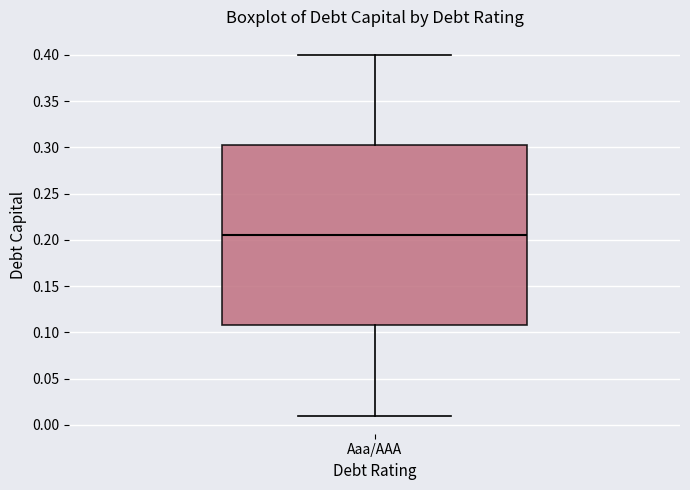

Transcribe this box plot: give where the median line is, the range the box spans, and where the two whiskers end, as read against the y-axis. The values are not printed on the chart, so give them approximately, as read against the axis.

median 0.205, box 0.110 to 0.305, whiskers 0.010 to 0.400